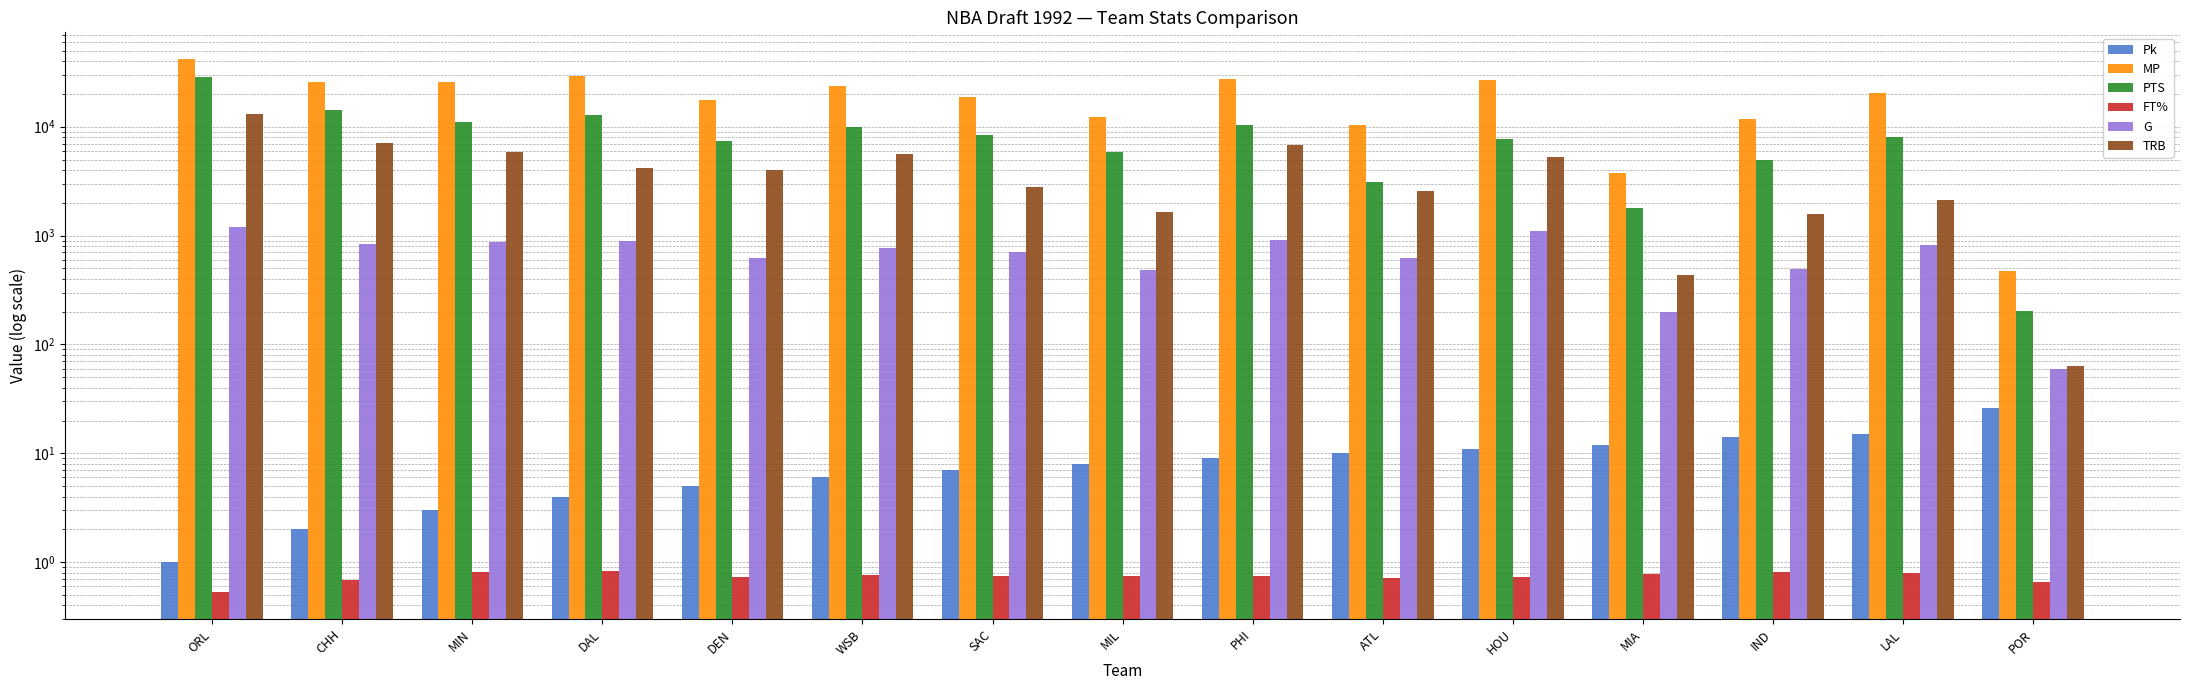

What is the sum of the MP values at LAL and ORL?

62382.0